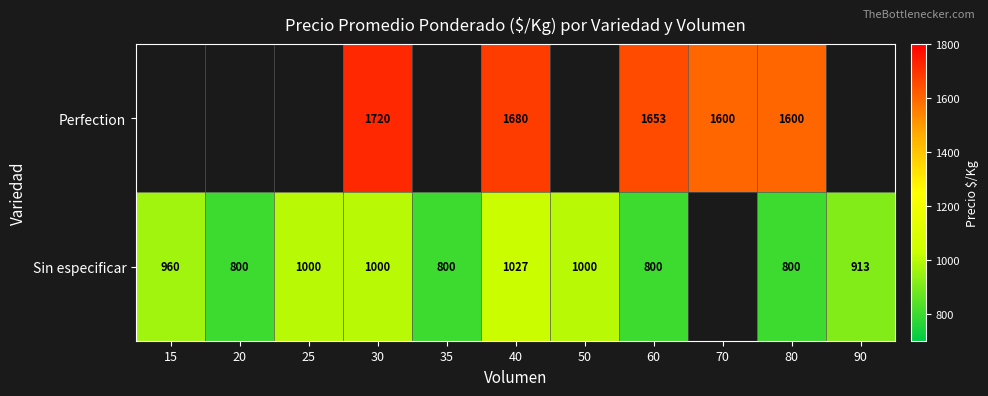

Is the value of Sin especificar at 90 greater than the value of Perfection at 60?

No